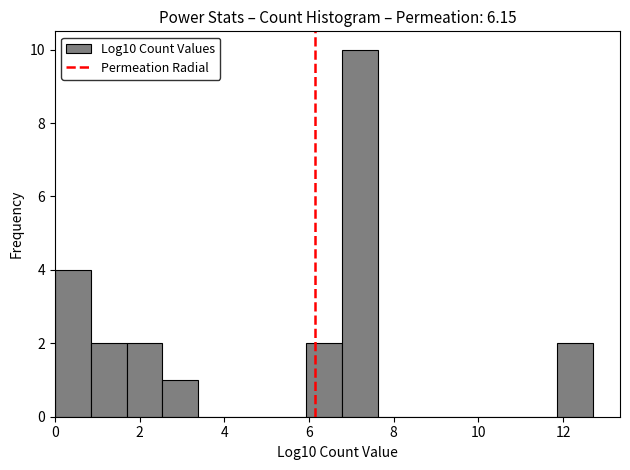

Reading left to right, transcribe this chart: for each bar, give the range it covers on the x-axis and its height. Neither the bar edges nor the heights are printed on the chart, so give them approximately, as read against the axes.

0.0 to 0.8: 4
0.8 to 1.6: 2
1.6 to 2.6: 2
2.6 to 3.4: 1
3.4 to 4.2: 0
4.2 to 5.0: 0
5.0 to 6.0: 0
6.0 to 6.8: 2
6.8 to 7.6: 10
7.6 to 8.4: 0
8.4 to 9.4: 0
9.4 to 10.2: 0
10.2 to 11.0: 0
11.0 to 11.8: 0
11.8 to 12.8: 2